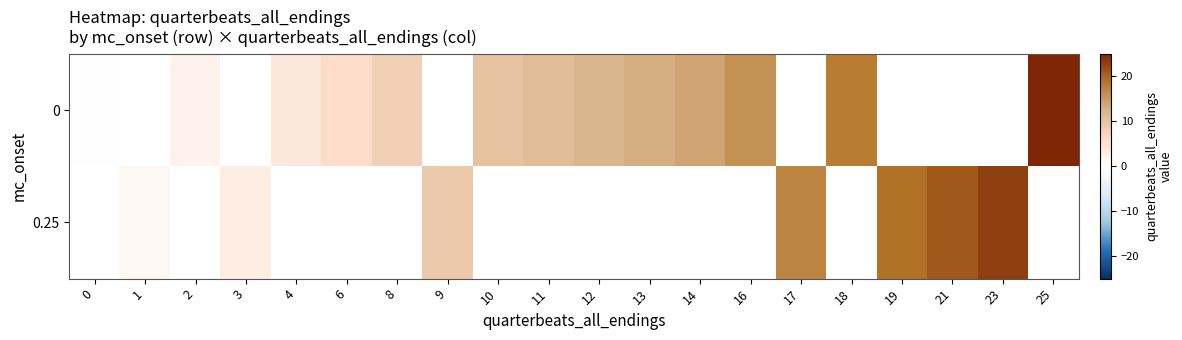

The value of 0 at 6 is 6.0. True or false?

True